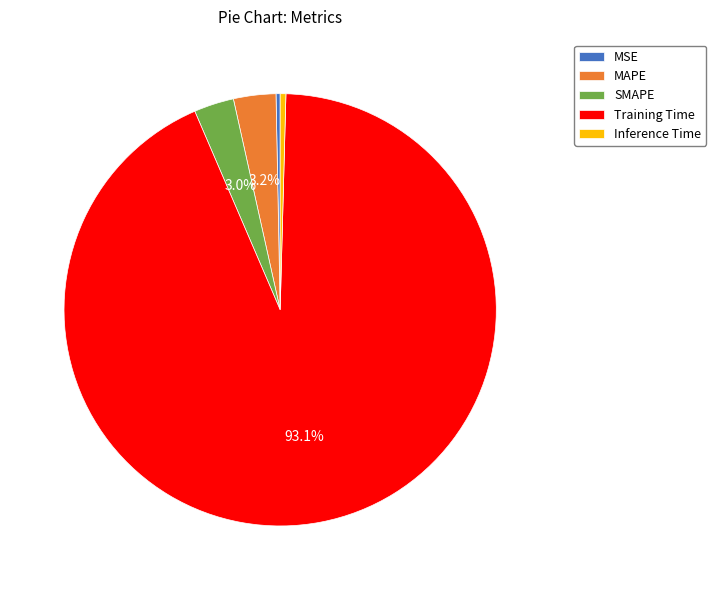

Which has a higher value, Inference Time or SMAPE?

SMAPE